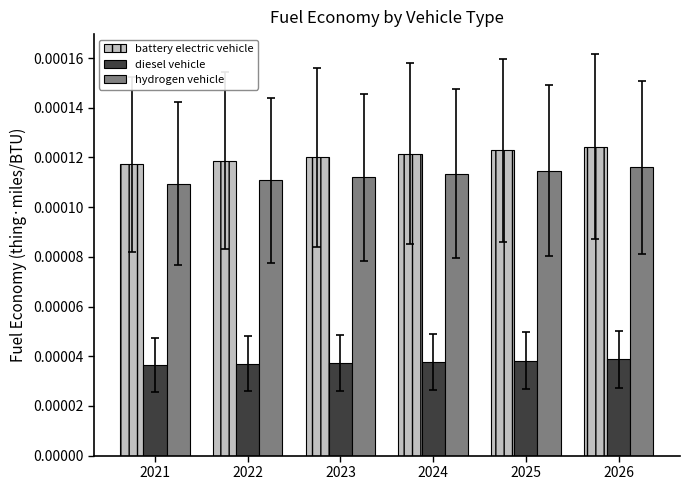

How many groups of bars are there?

6